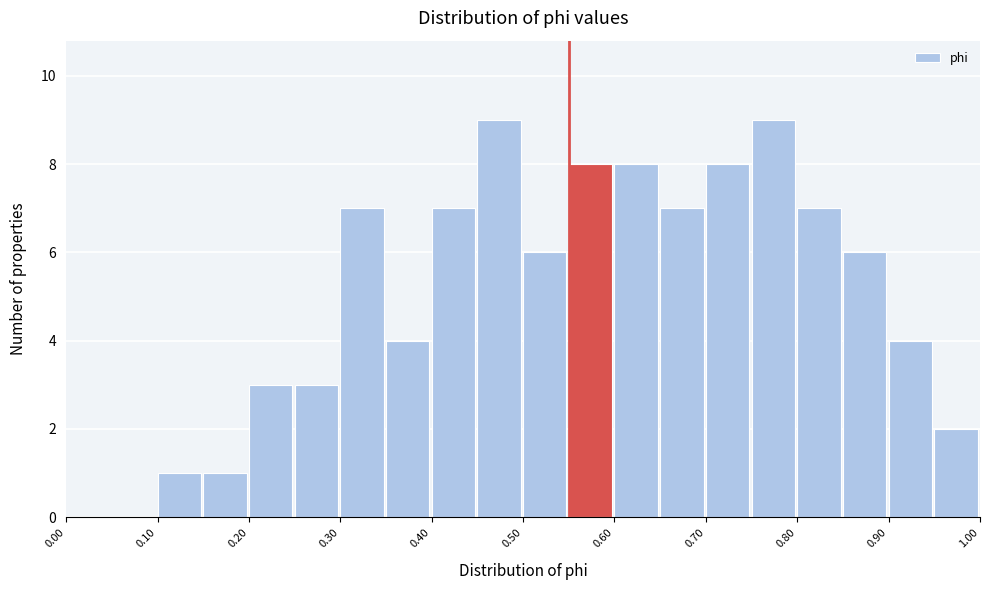

Reading left to right, list every bar in this chart as the range it spans on the x-axis followed by its height. The values are not printed on the chart, so give them approximately, as read against the axis.

0.00 to 0.05: 0
0.05 to 0.10: 0
0.10 to 0.15: 1
0.15 to 0.20: 1
0.20 to 0.25: 3
0.25 to 0.30: 3
0.30 to 0.35: 7
0.35 to 0.40: 4
0.40 to 0.45: 7
0.45 to 0.50: 9
0.50 to 0.55: 6
0.55 to 0.60: 8
0.60 to 0.65: 8
0.65 to 0.70: 7
0.70 to 0.75: 8
0.75 to 0.80: 9
0.80 to 0.85: 7
0.85 to 0.90: 6
0.90 to 0.95: 4
0.95 to 1.00: 2